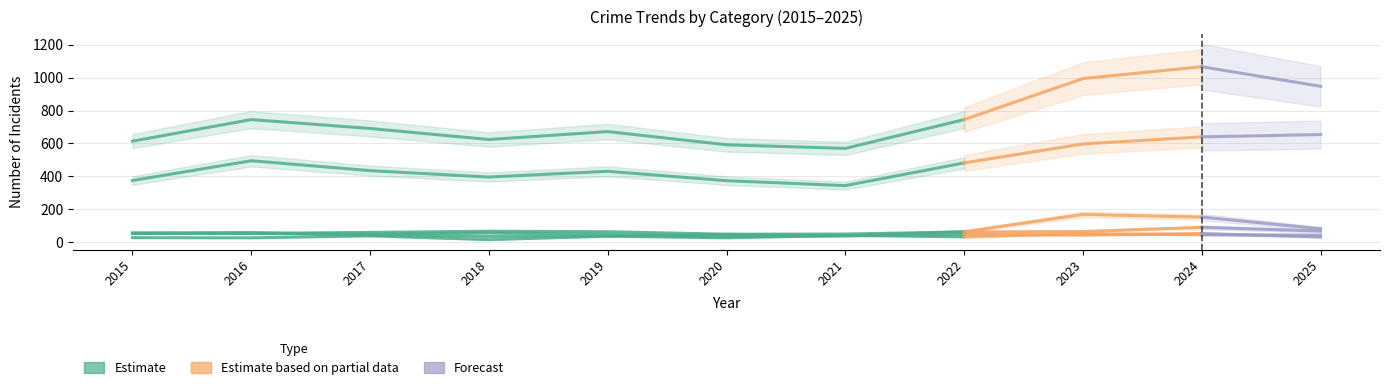

In Theft, how many points are higher than both neighbors (excluding endpoints)?

2